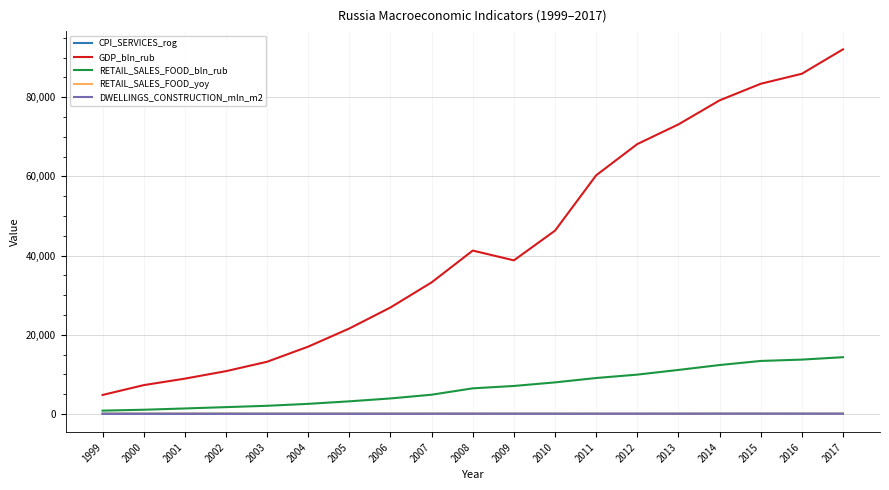

Is the value of RETAIL_SALES_FOOD_bln_rub at 2004 greater than the value of RETAIL_SALES_FOOD_yoy at 2015?

Yes